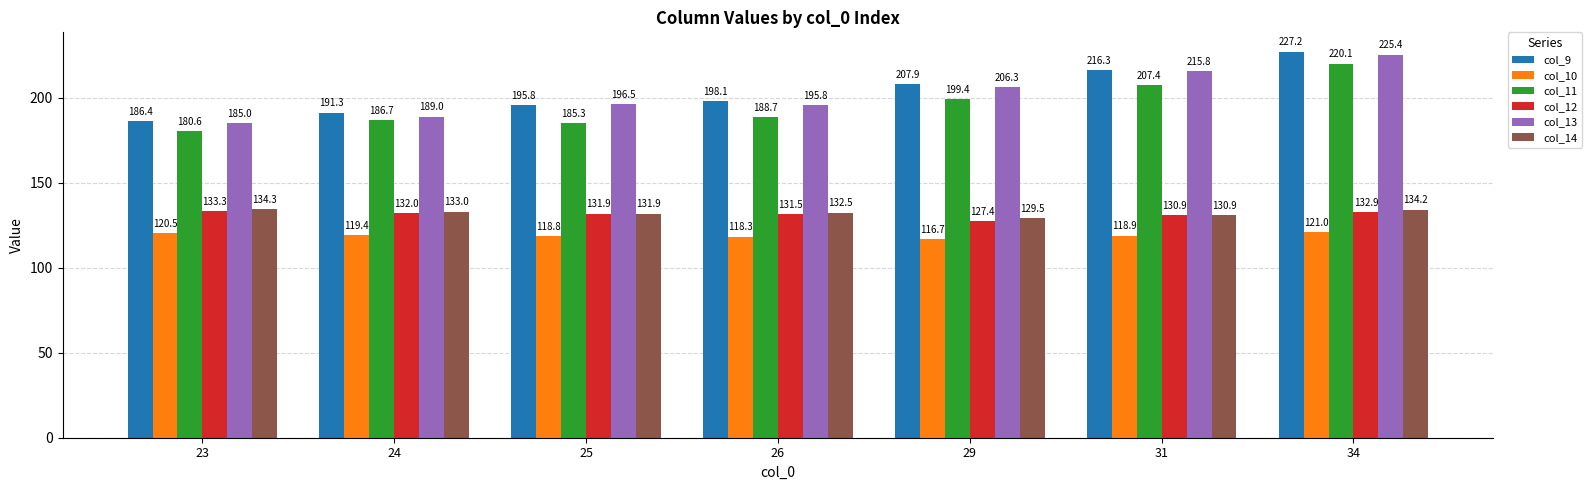

What is the sum of the col_14 values at 29 and 24?

262.5